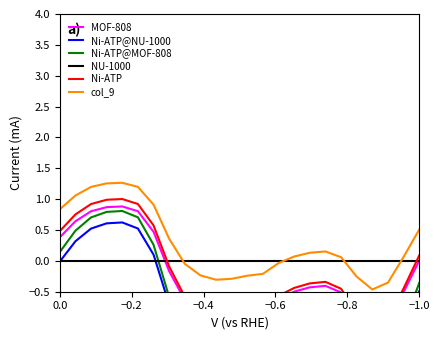

How many series are shown in this chart?

6